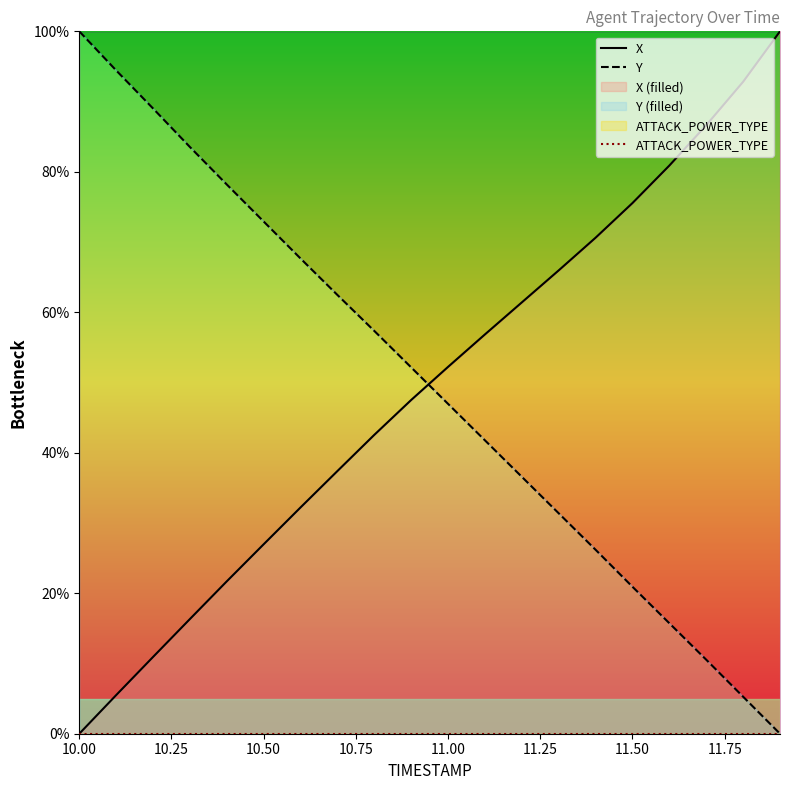

True or false: ATTACK_POWER_TYPE and Y intersect in this chart.

False